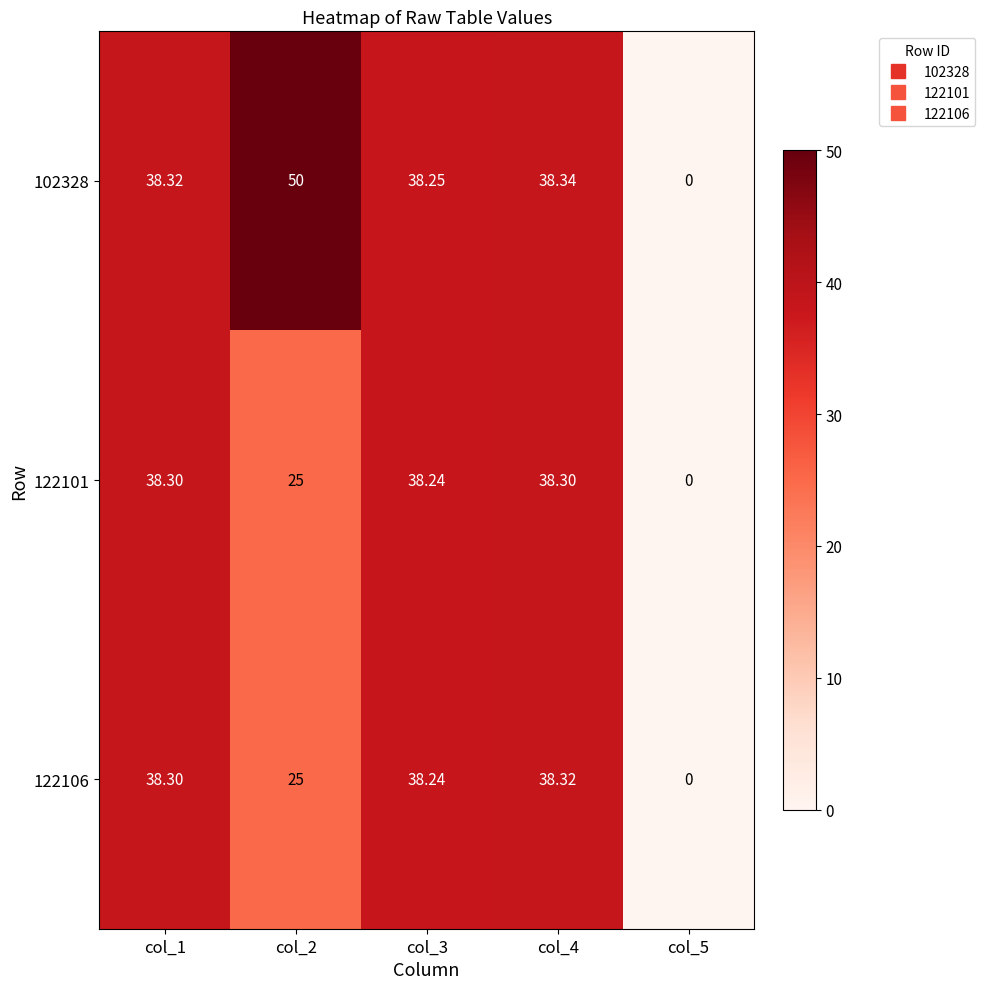

What is the greatest value displayed?

50.0